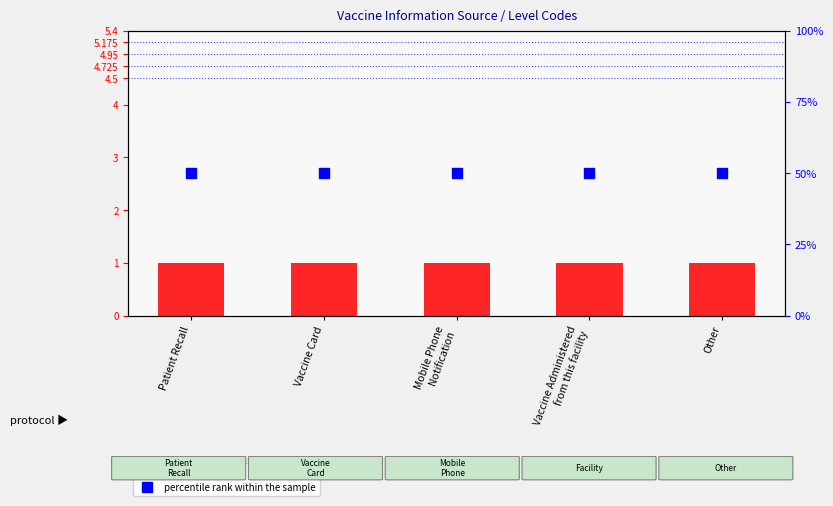

Which series has the largest range (max minus min)?

Level